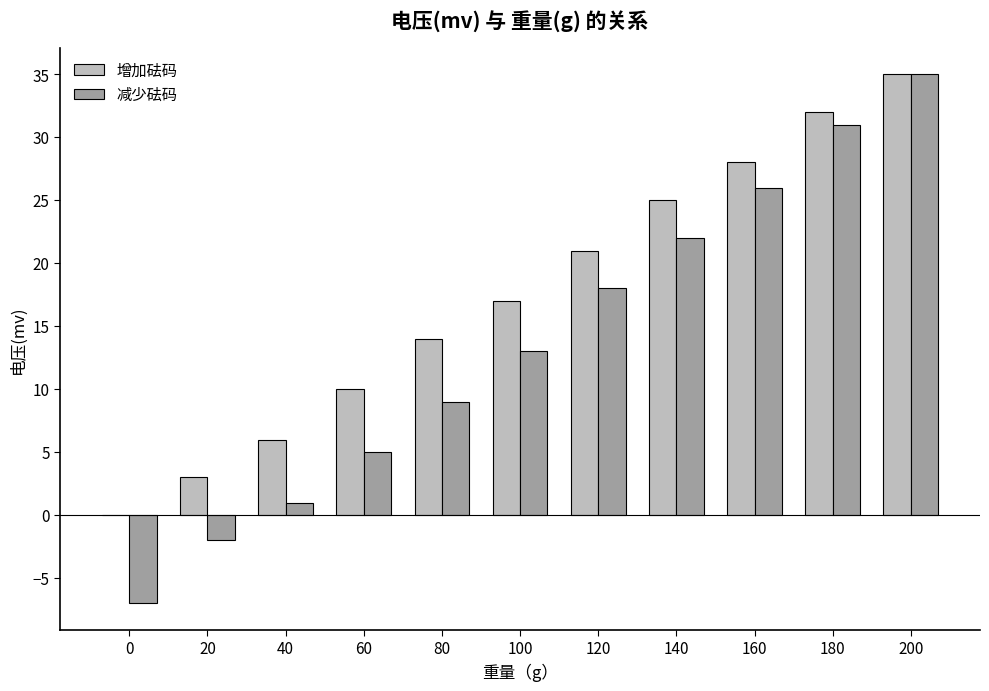

What is the total value across all series at 80?

23